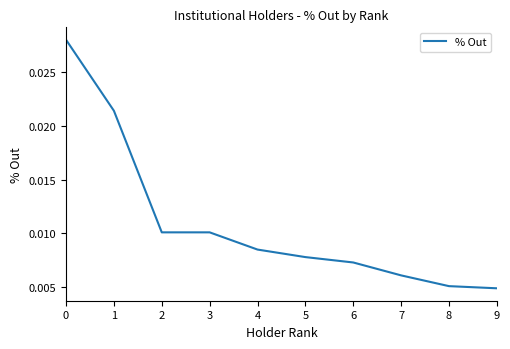

True or false: the data shows 0.0 at 5.

False